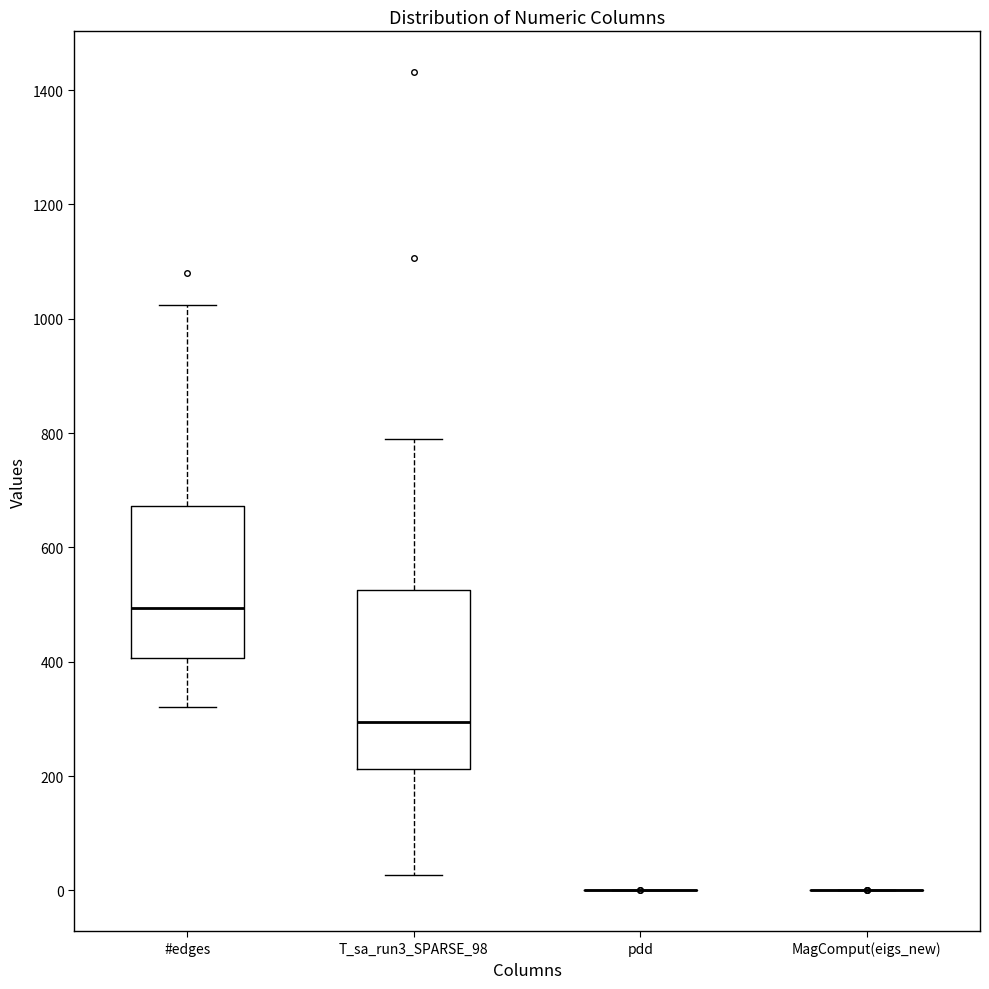

Reading left to right, transcribe this box plot: for each box, give where its median line is, the range the box spans, and where its two whiskers end, as read against the y-axis. The values are not printed on the chart, so give them approximately, as read against the axis.

#edges: median 500, box 400 to 680, whiskers 320 to 1020
T_sa_run3_SPARSE_98: median 300, box 220 to 520, whiskers 20 to 780
pdd: box collapsed to a line at 0, whiskers 0 to 0
MagComput(eigs_new): box collapsed to a line at 0, whiskers 0 to 0